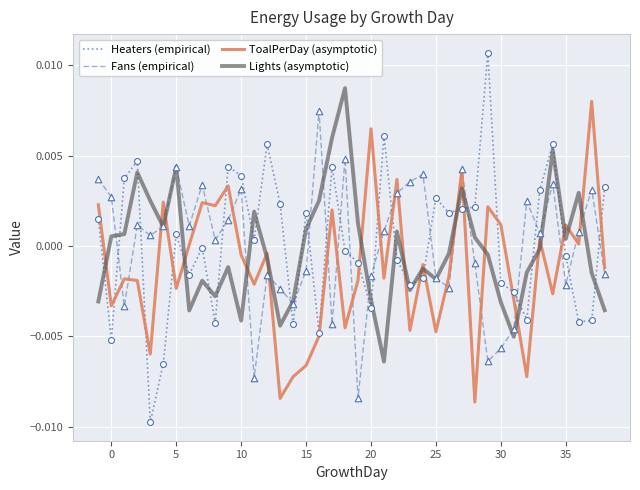

What are all the series names shown in the legend?

Heaters (empirical), Fans (empirical), ToalPerDay (asymptotic), Lights (asymptotic)